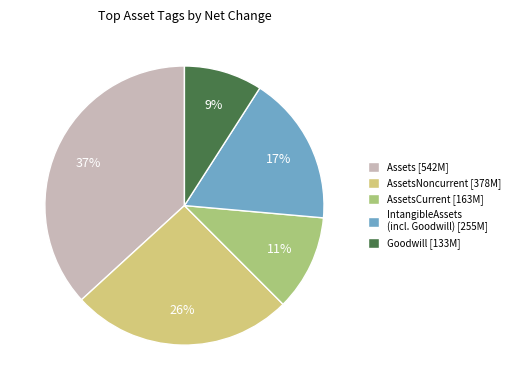

Does Assets [542M] account for over 50% of the chart?

No